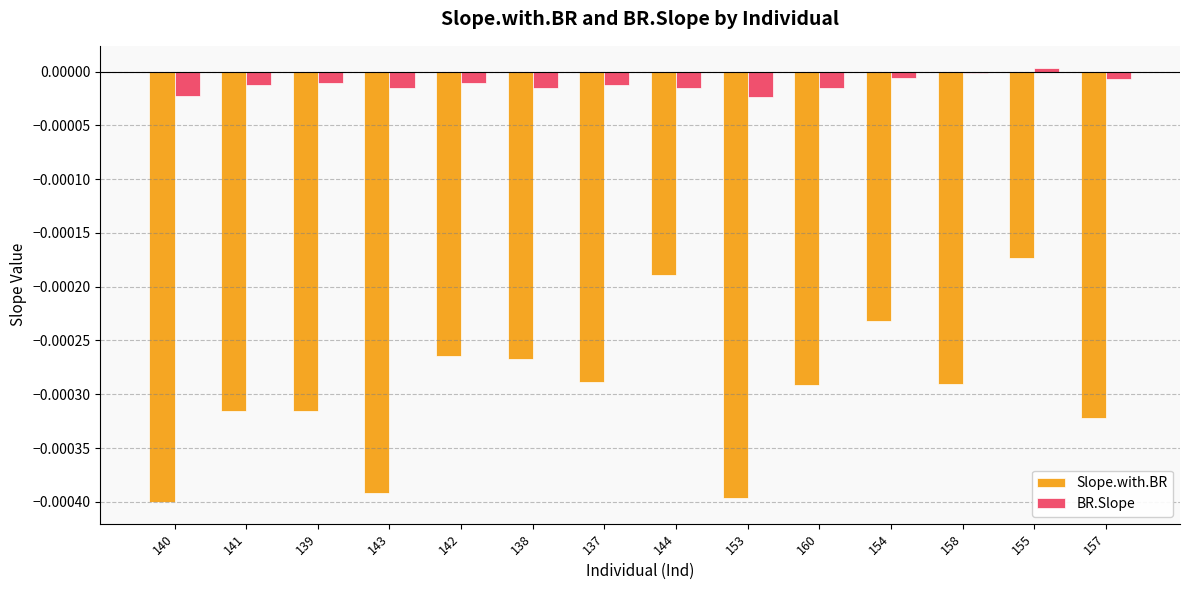

Is the value of BR.Slope at 153 greater than the value of Slope.with.BR at 154?

Yes